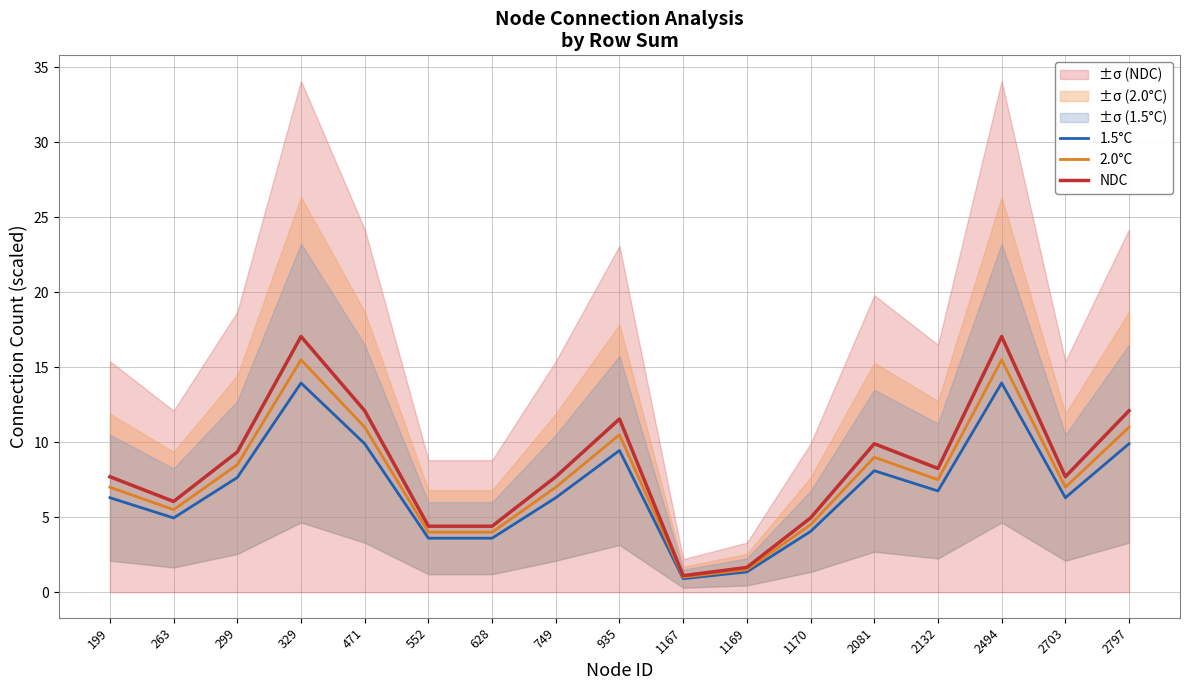

Which series has the widest spread of values?

NDC